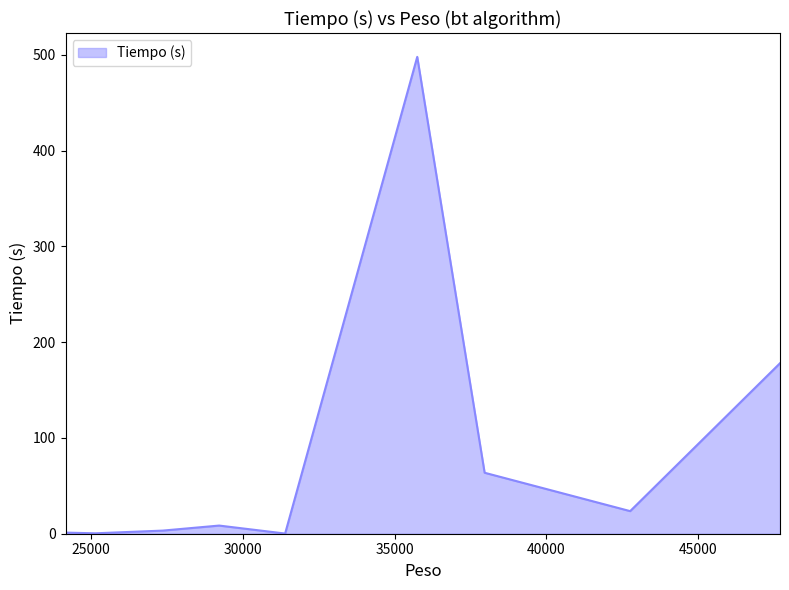

What is the greatest value displayed?

497.8